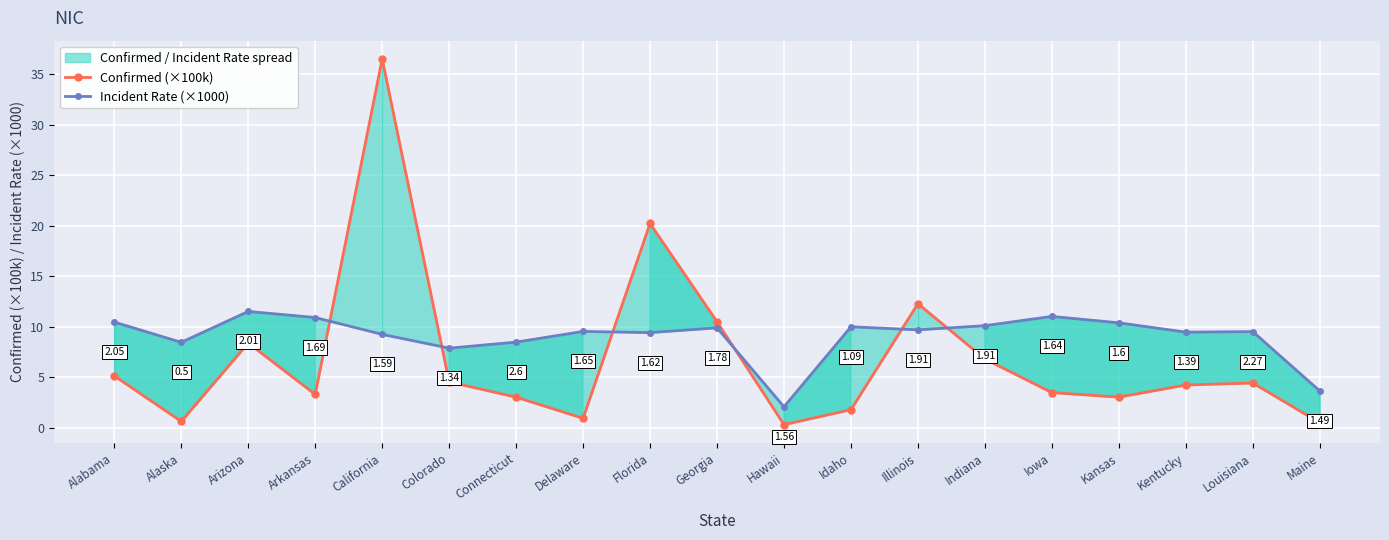

At which category does Incident Rate (×1000) reach its first local valley?

Alaska